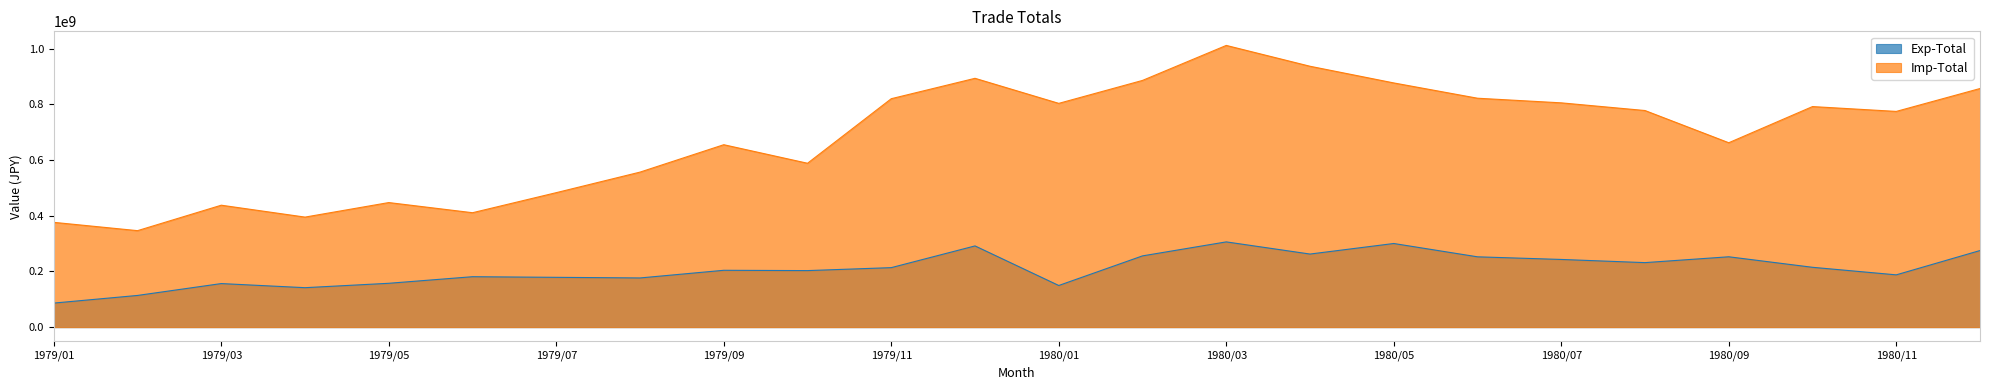

What is the value of the Imp-Total point at the 15th from the left?

1012061454